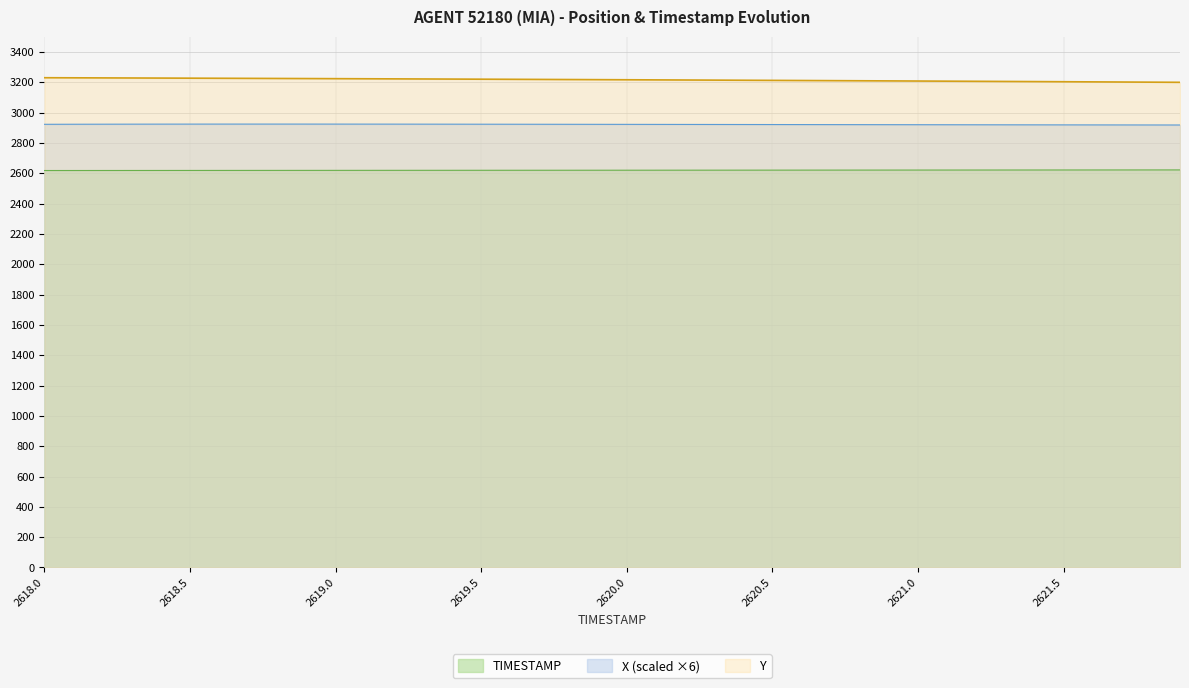

Between 2619.5 and 2620.1, which is larger?

2619.5